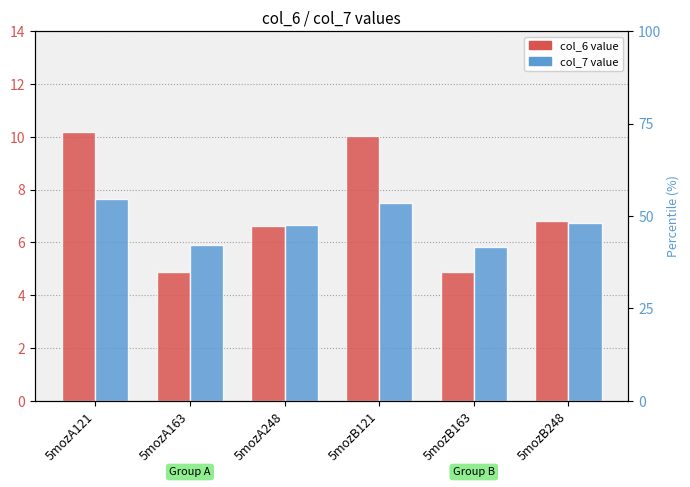

Is it true that col_6 equals 1.6 at 5mozA163?

False